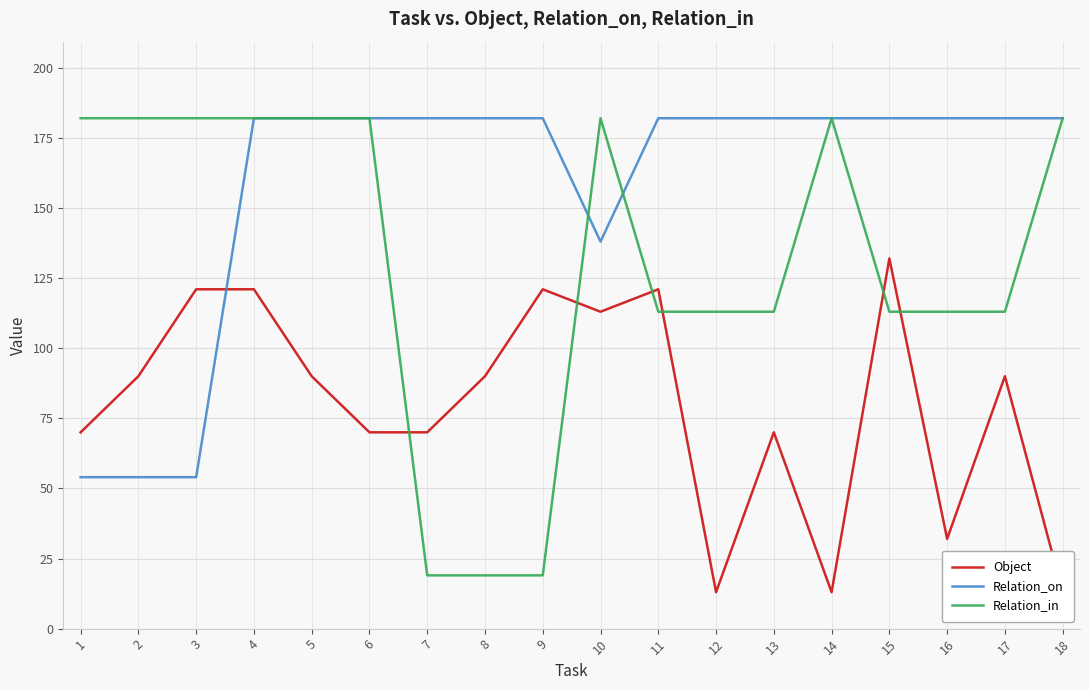

List the series in order of their overall mean, highest first.

Relation_on, Relation_in, Object